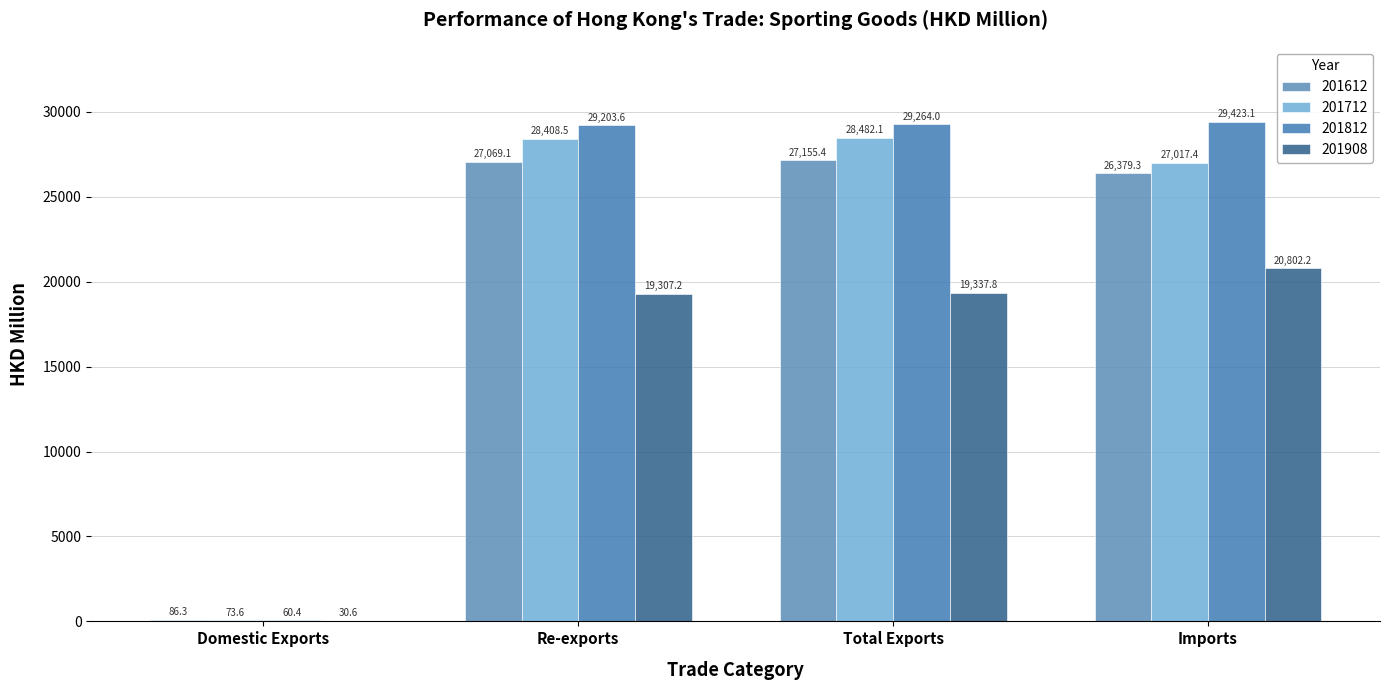

How many groups of bars are there?

4